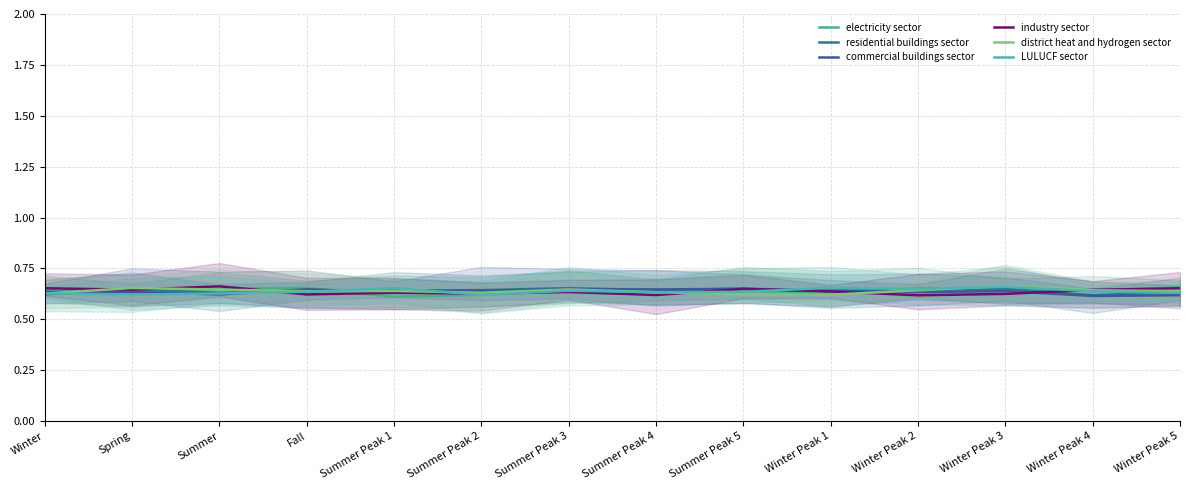

Where is district heat and hydrogen sector nearest to the value 0?

Winter Peak 1